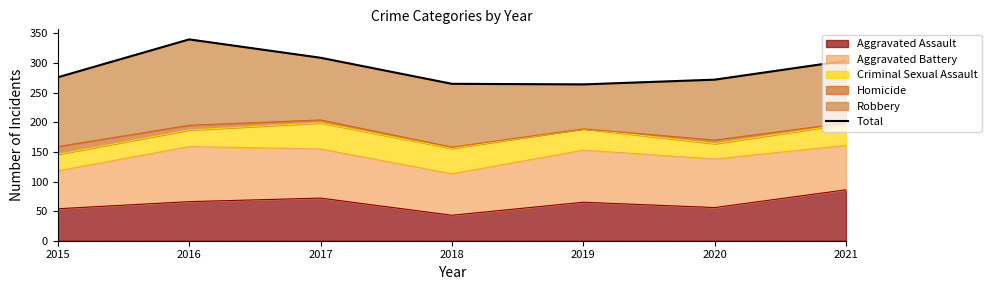

What is the value of the 6th point from the left?

272